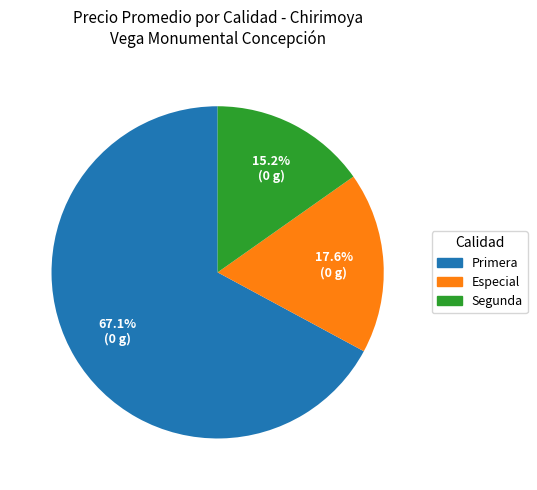

Is there a majority slice in this chart?

Yes